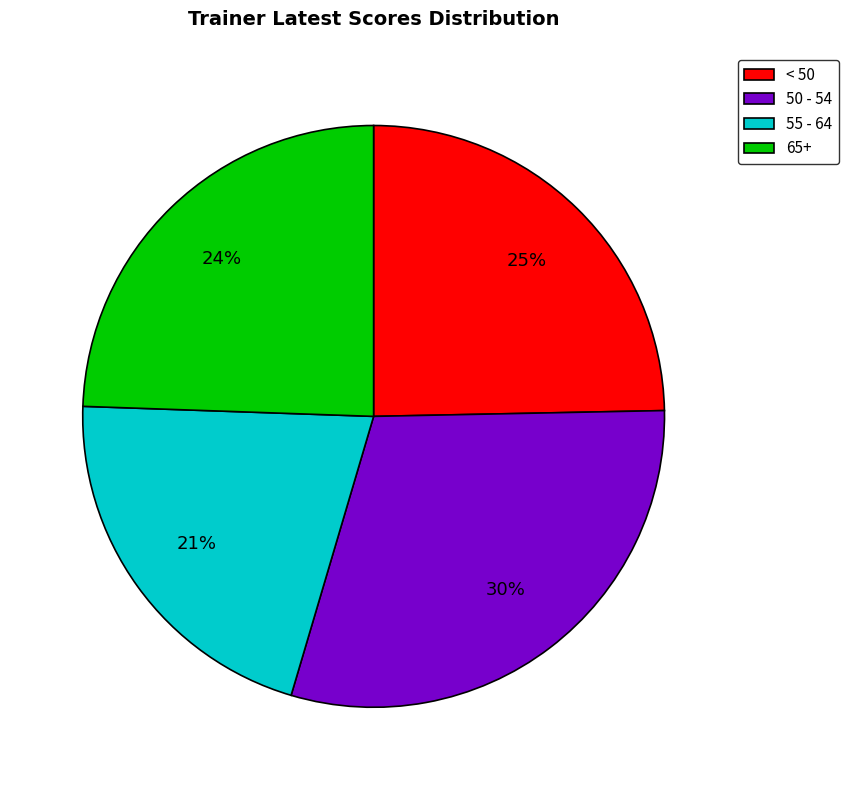

Which slice is the smallest?

55 - 64